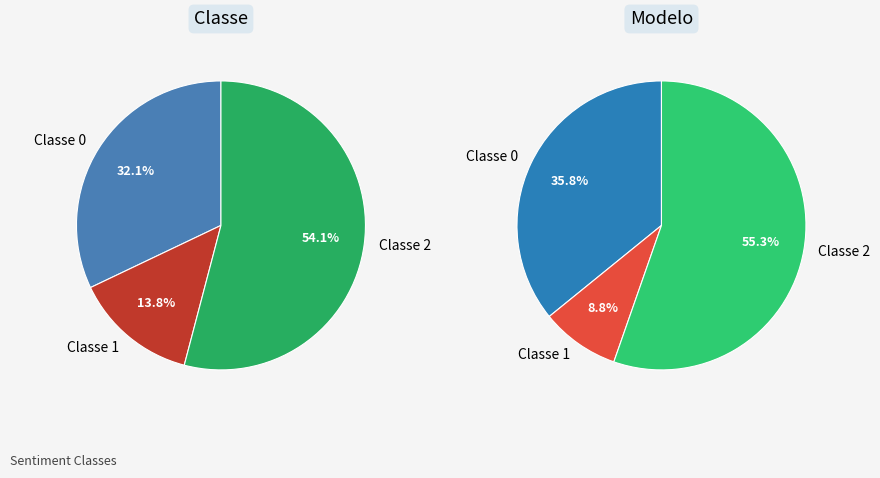

Is 1 the majority of the pie?

No